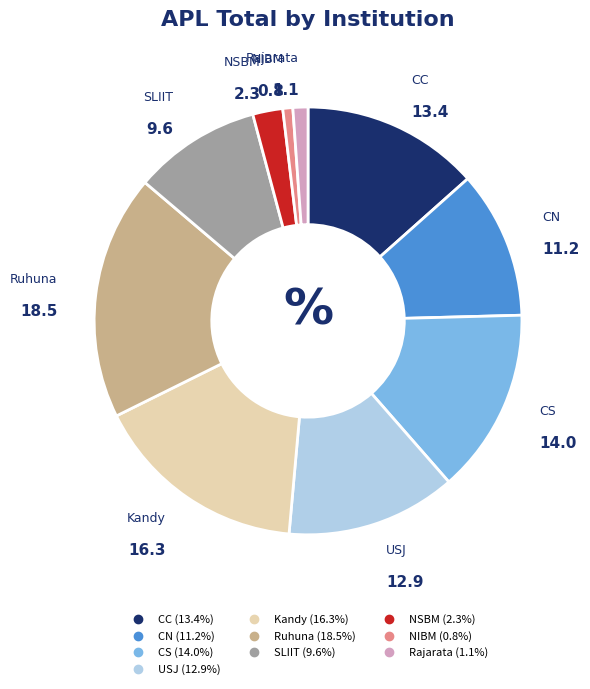

How many slices are in this pie chart?

10